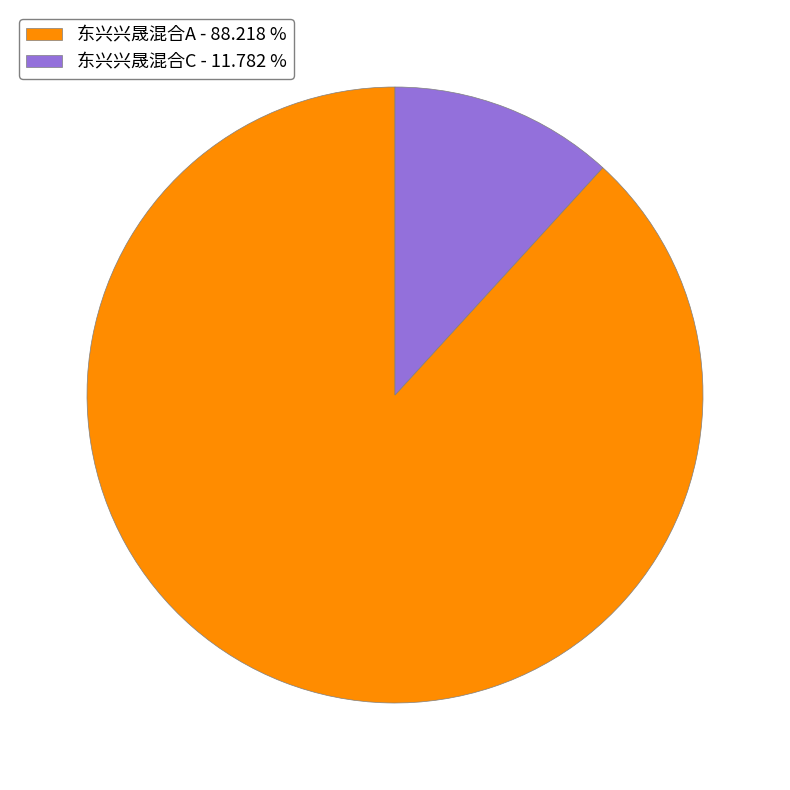

Which has a higher value, 东兴兴晟混合C or 东兴兴晟混合A?

东兴兴晟混合A